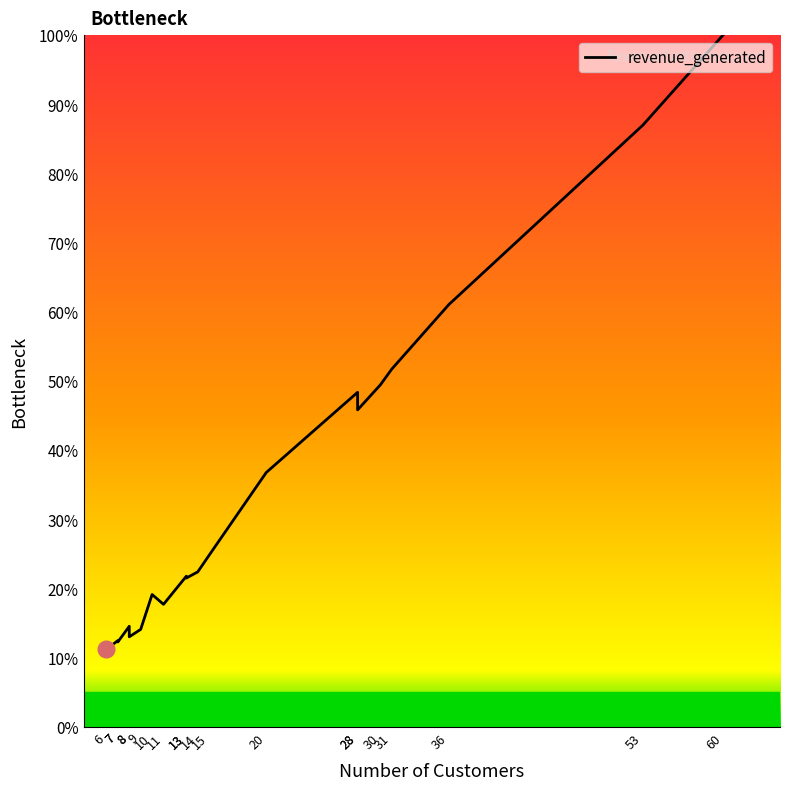

Where is the data nearest to the value 55?

31